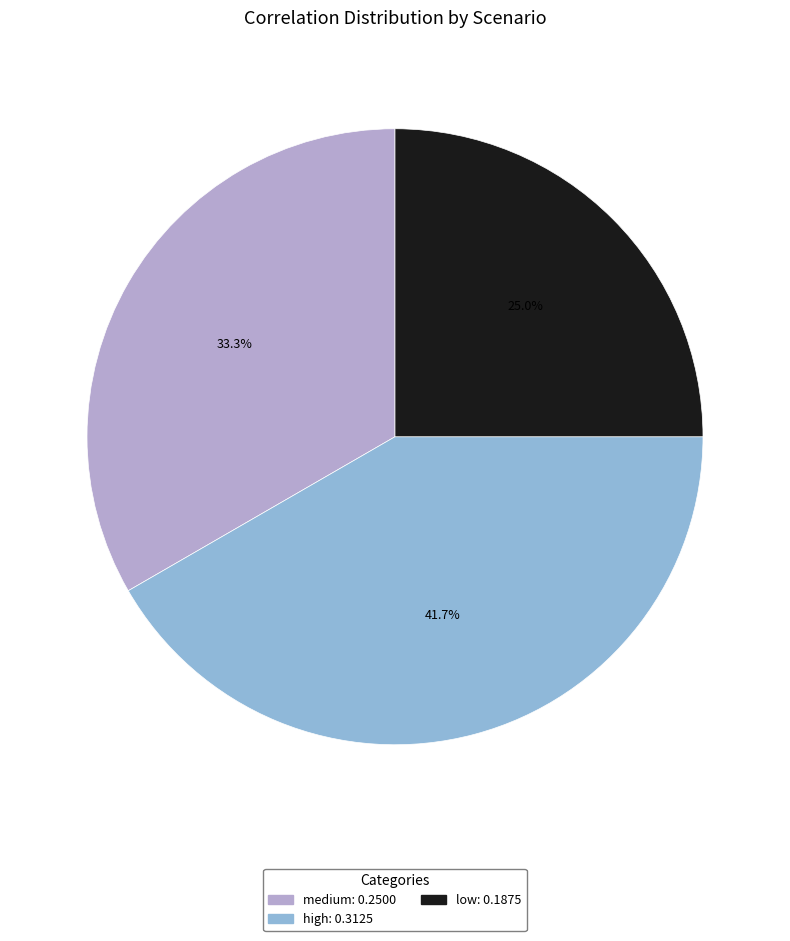

Count the number of slices in the pie.

3